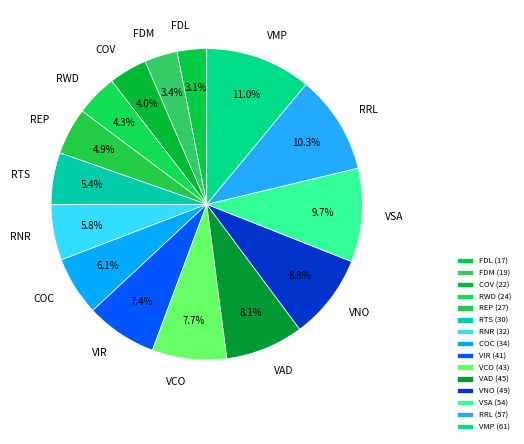

To the nearest percent, what is the difference between the largest and smallest slice percentages?

8%